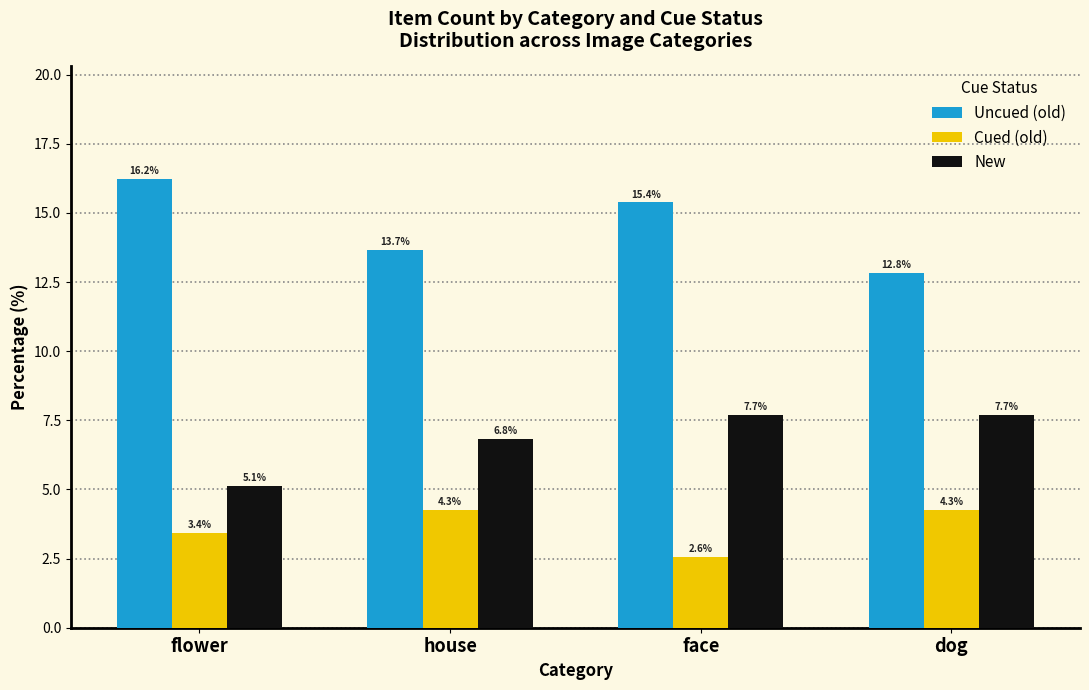

How many groups of bars are there?

4